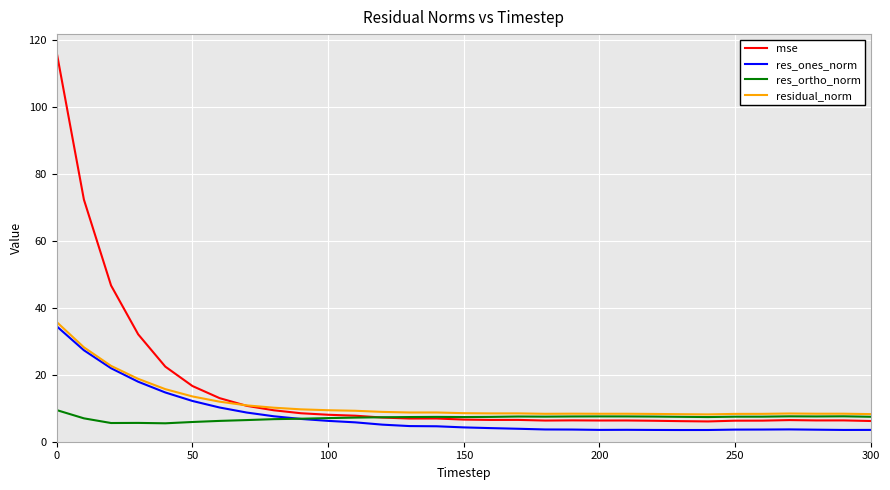

Which series has the widest spread of values?

mse